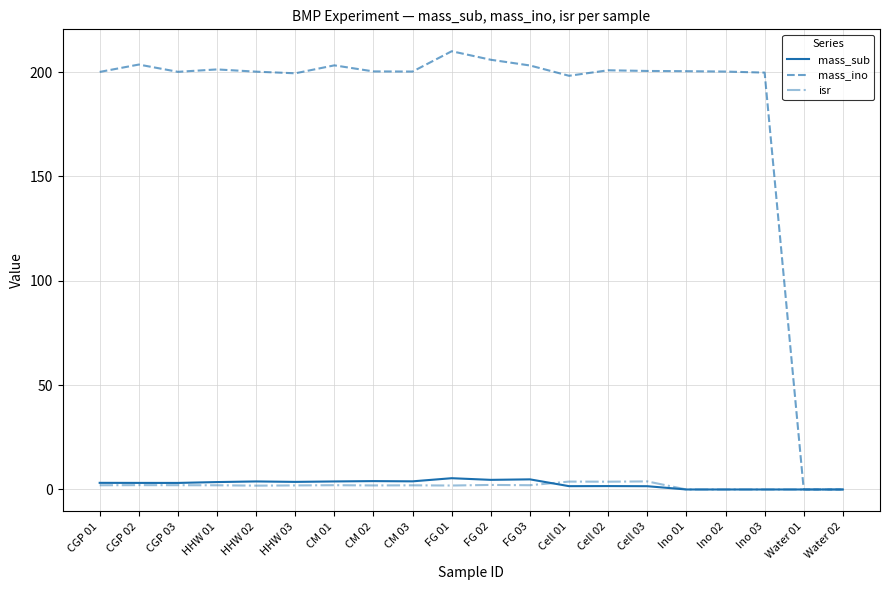

Which series has the largest range (max minus min)?

mass_ino